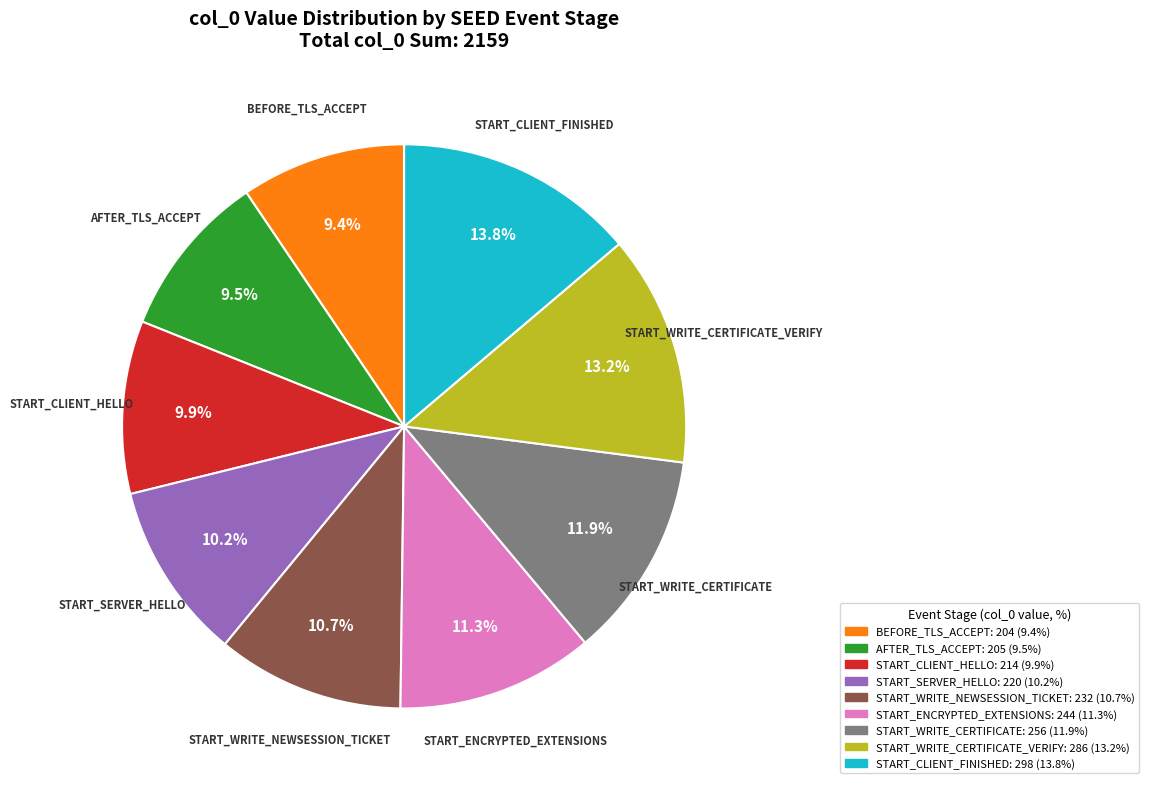

Is there a majority slice in this chart?

No